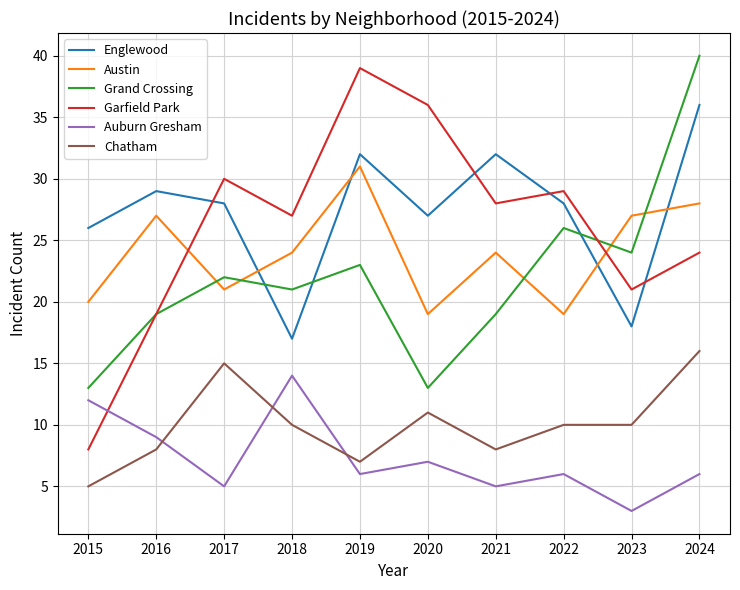

True or false: Garfield Park has a value of 29 at 2022.

True